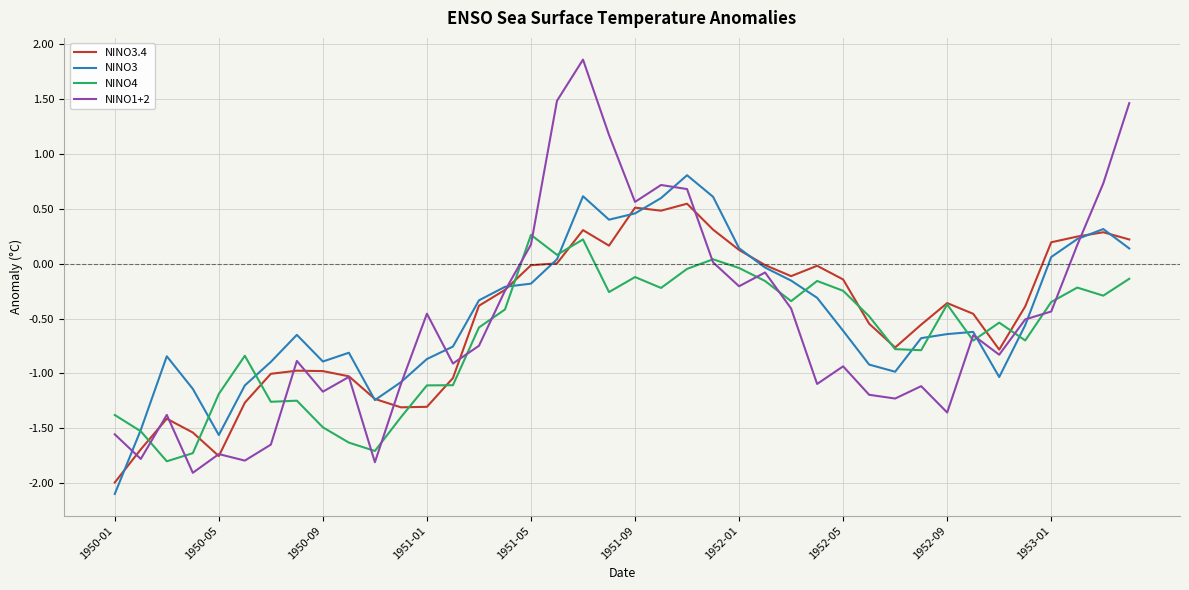

After their last crossing, which series has the higher values: NINO3 or NINO3.4?

NINO3.4